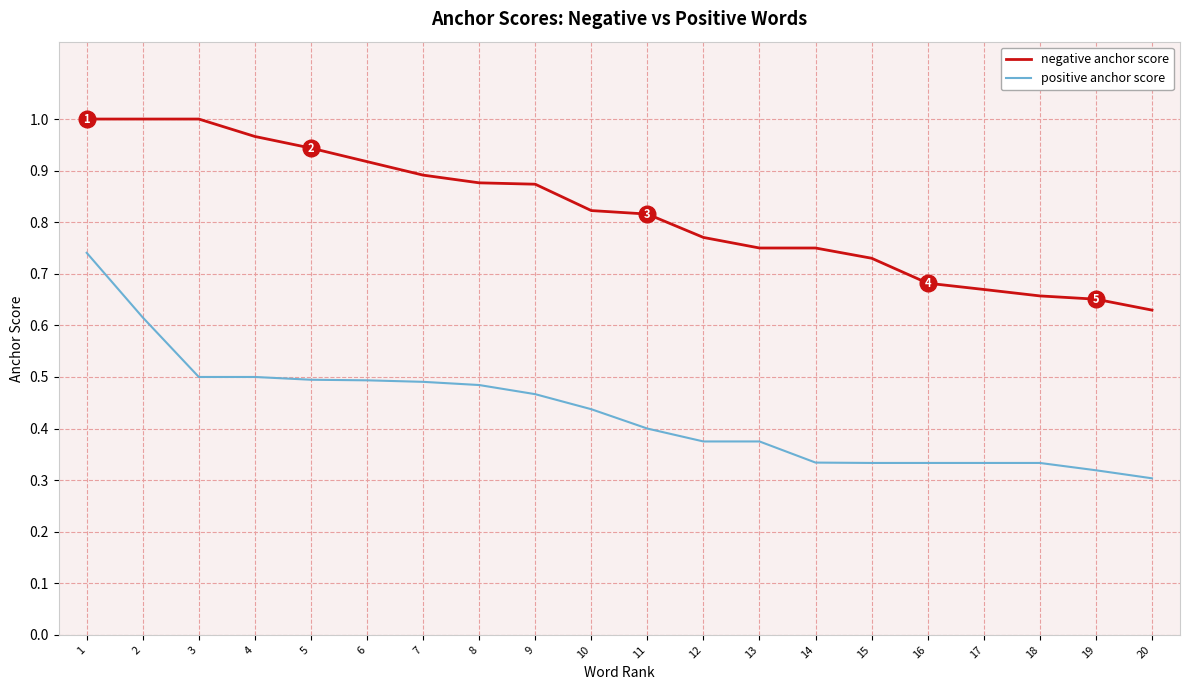

Count the positive anchor score values in the range 0 to 1.

20